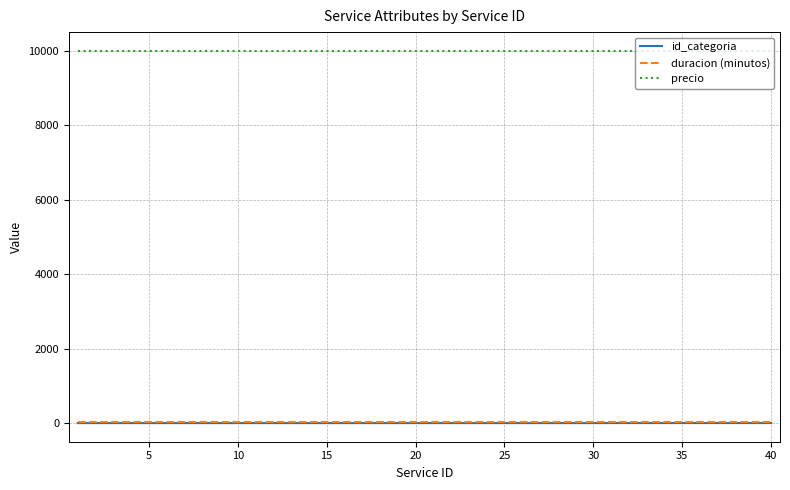

True or false: id_categoria and precio intersect in this chart.

False